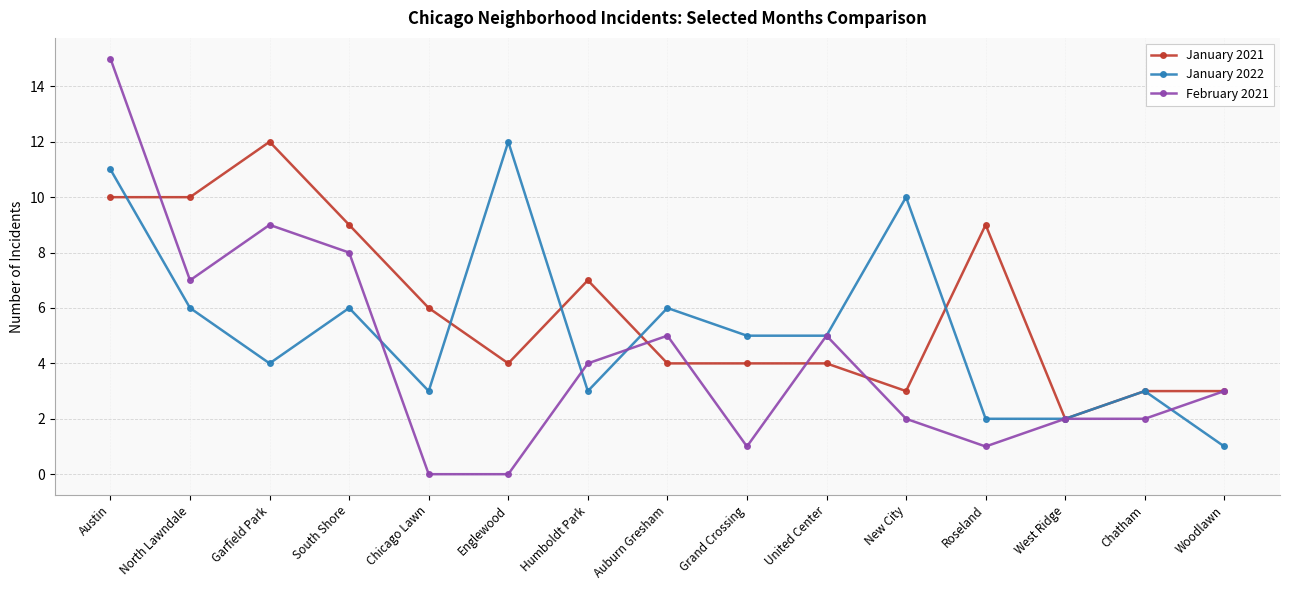

What is the label of the 3rd point from the right?

West Ridge